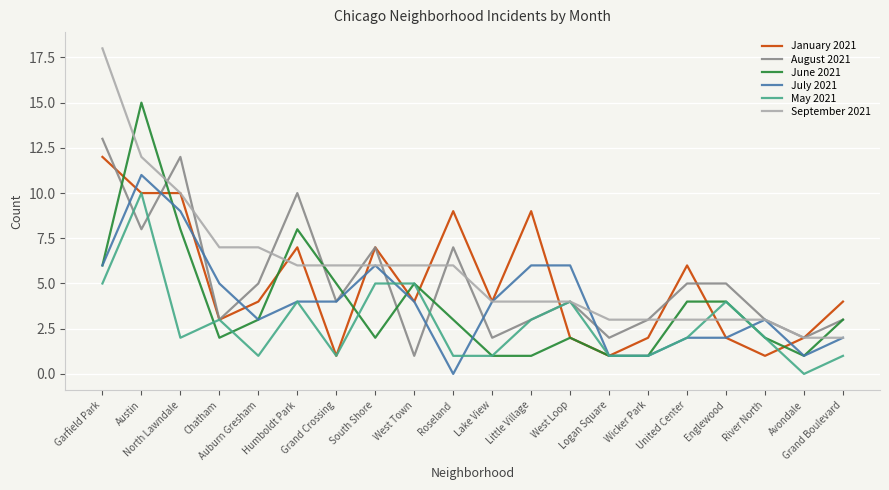

Which series has the largest range (max minus min)?

September 2021